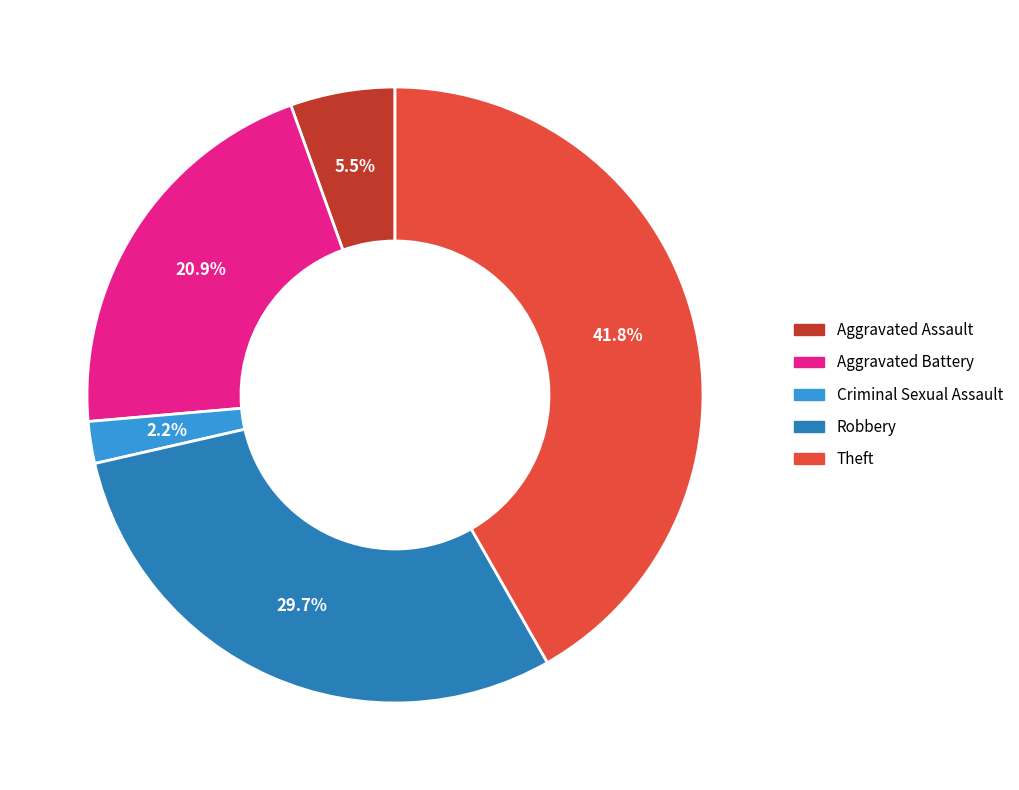

Is there any slice that represents more than half of the pie?

No